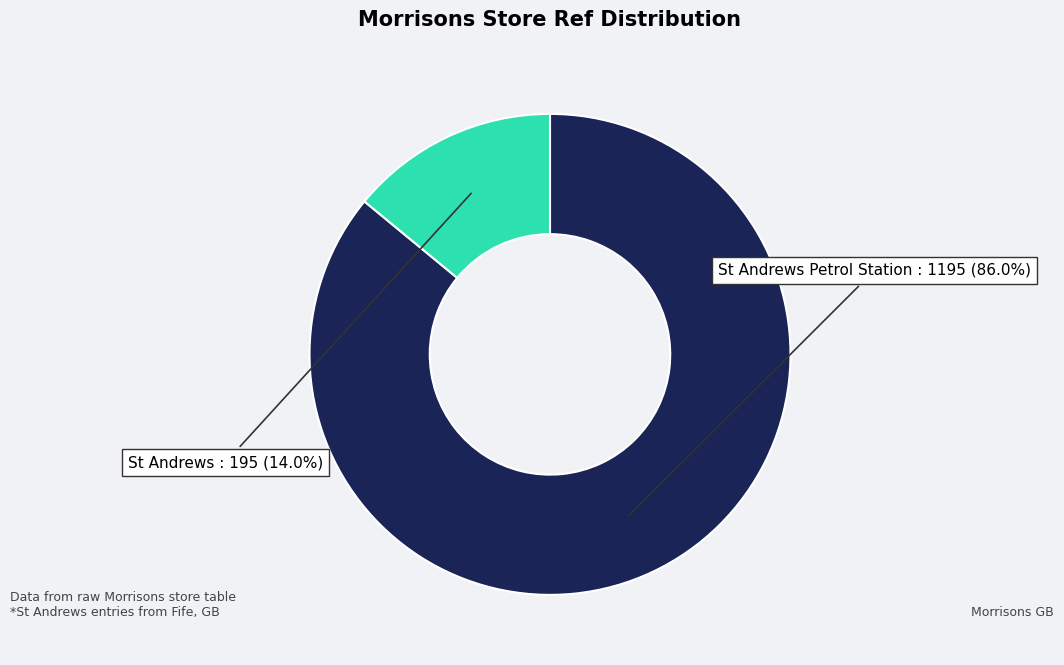

Is there any slice that represents more than half of the pie?

Yes